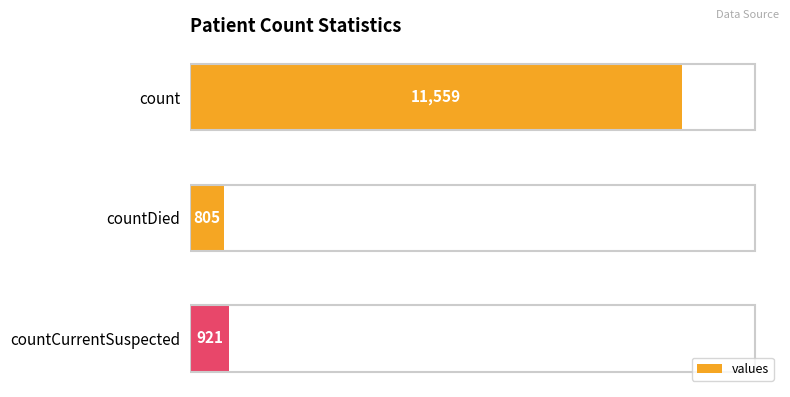

Reading bottom to top, transcribe all the data shown in this chart.

countCurrentSuspected=921	countDied=805	count=11559